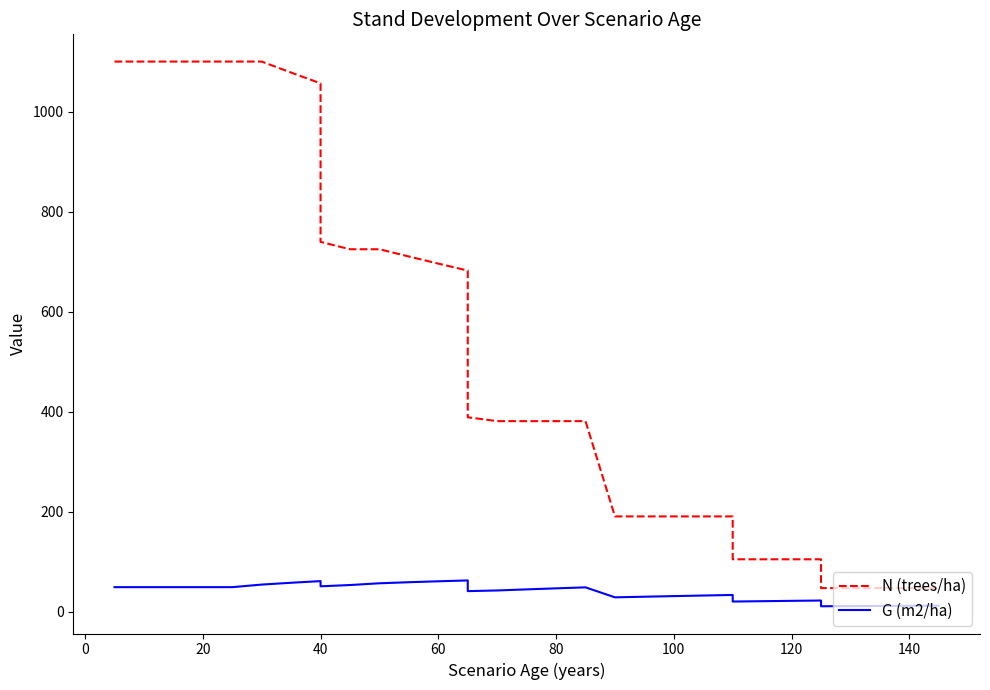

What is the difference between the maximum and second lowest values in the N (trees/ha) series?

1052.8